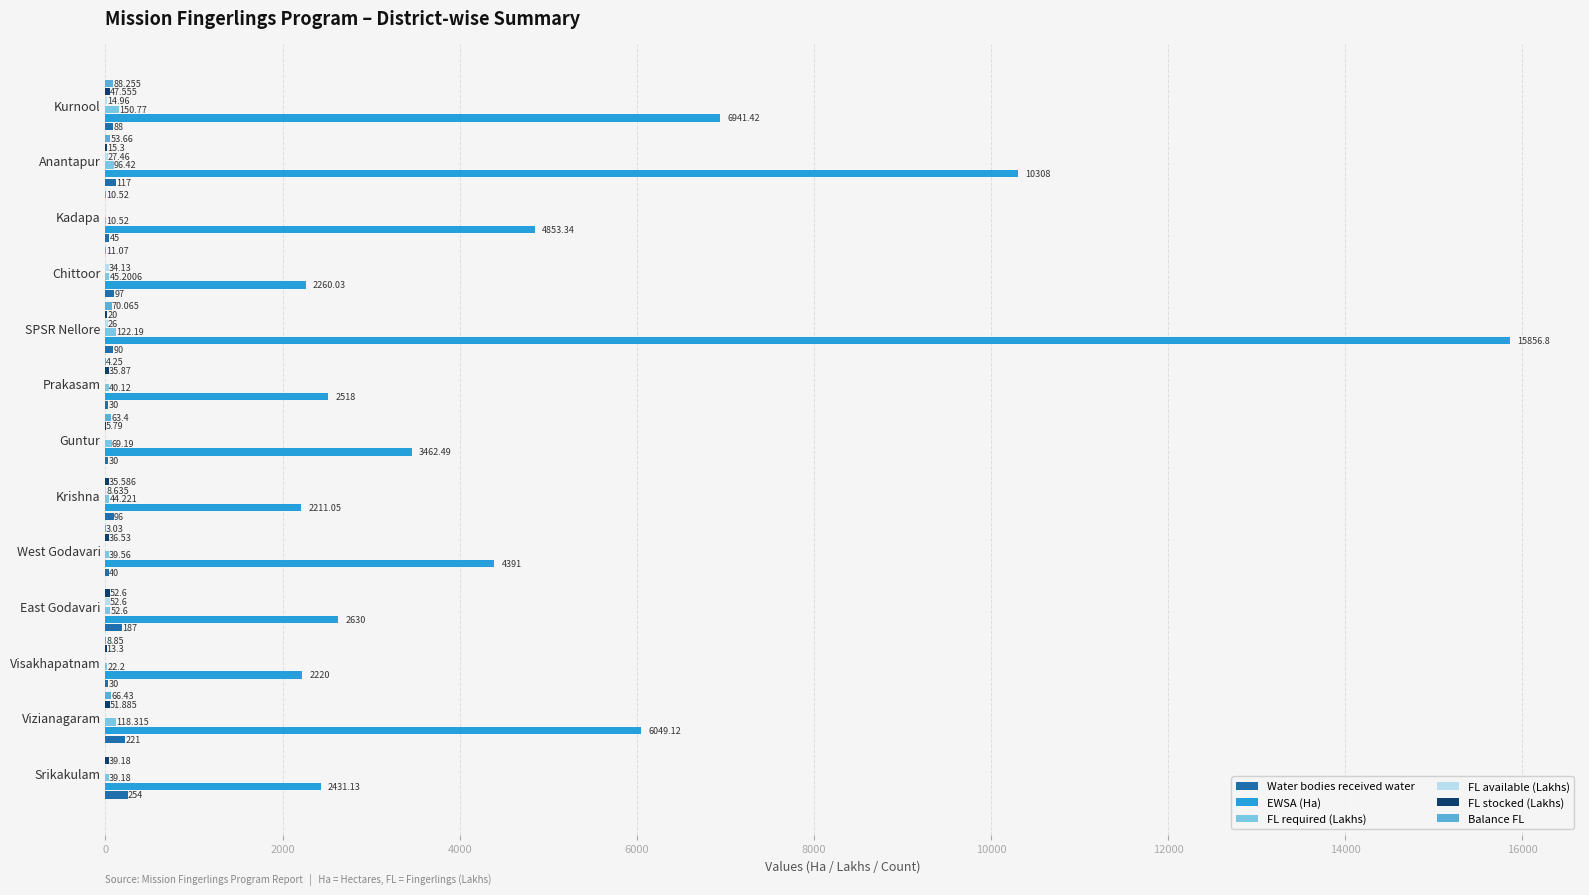

Between Guntur and Anantapur, which series saw the biggest shift?

EWSA (Ha)